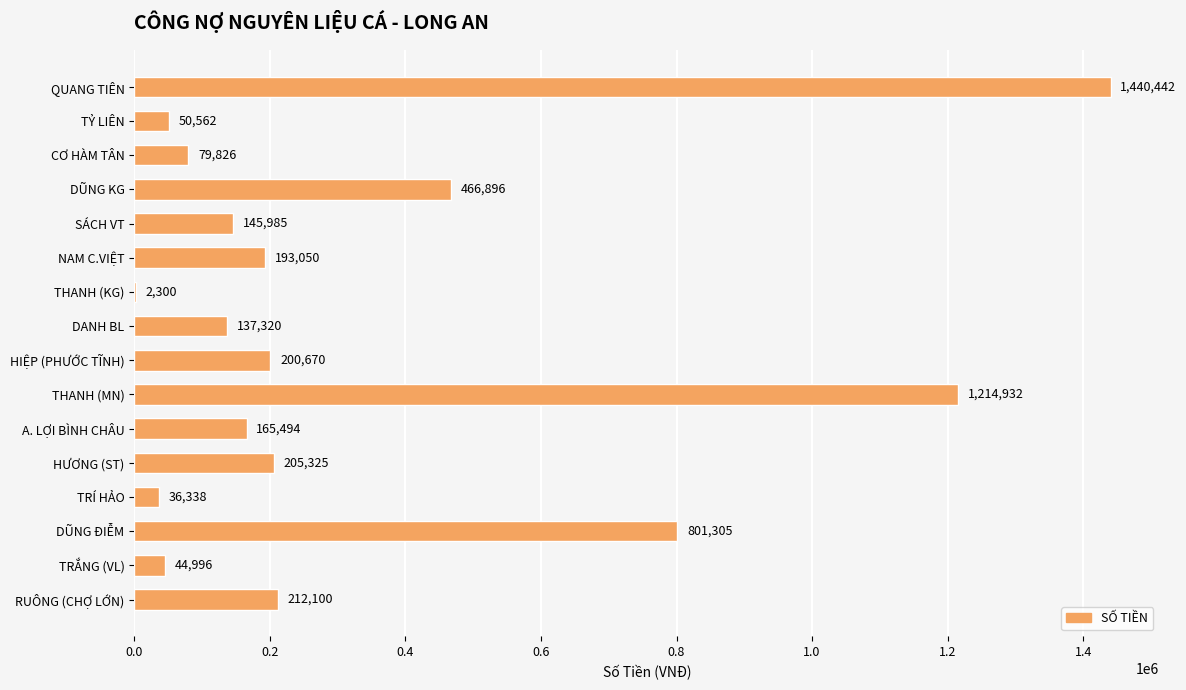

What is the maximum value shown in the chart?

1440442.0